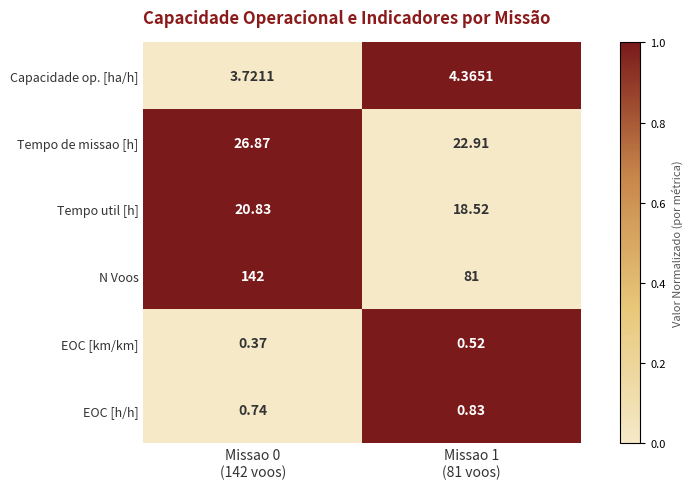

How many categories are shown in the chart?

2